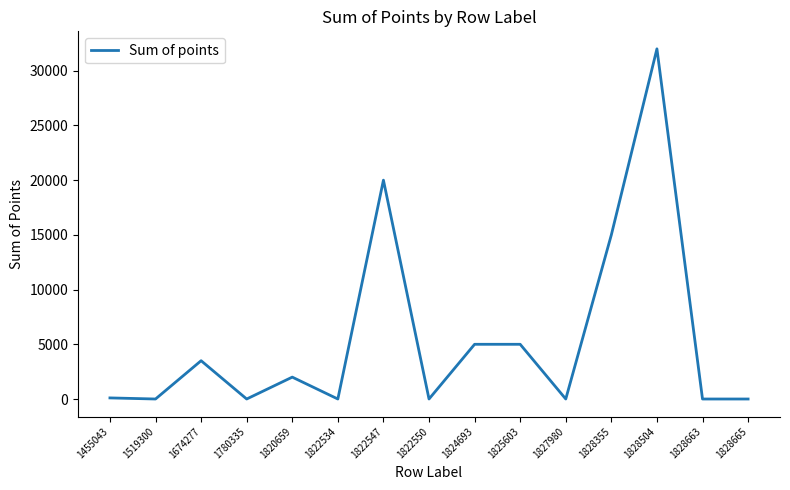

Between 1820659 and 1828663, which is larger?

1820659